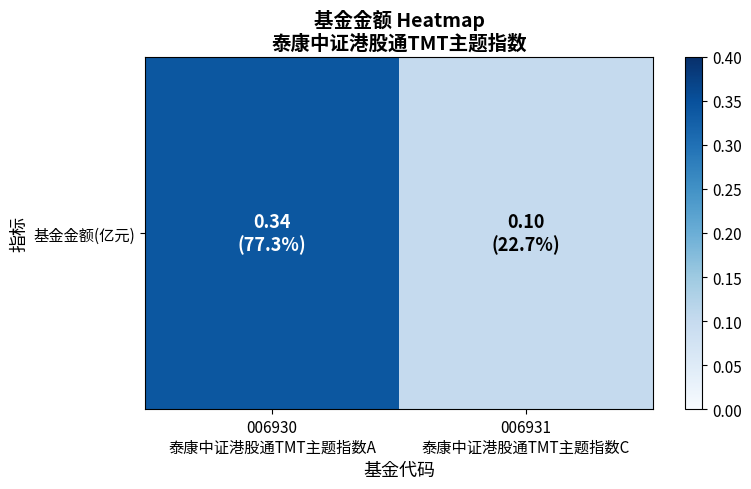

Reading right to left, transcribe all the data shown in this chart.

0.1	0.3